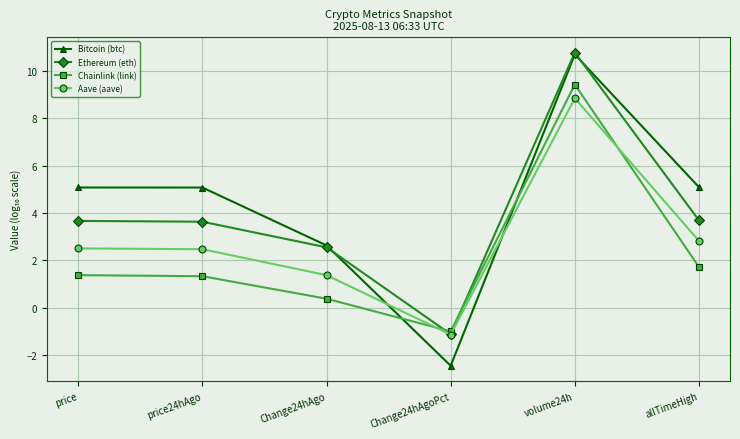

What is the label of the 4th point from the right?

Change24hAgo